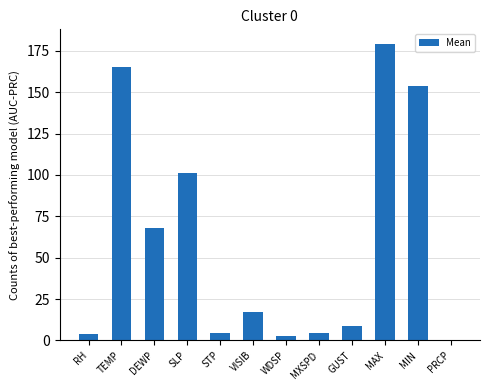

Between MIN and STP, which is larger?

MIN